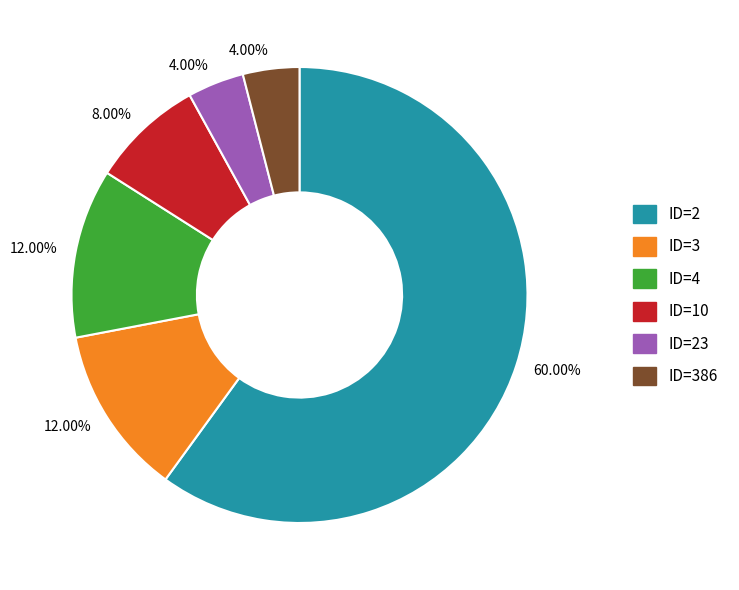

How many slices are in this pie chart?

6